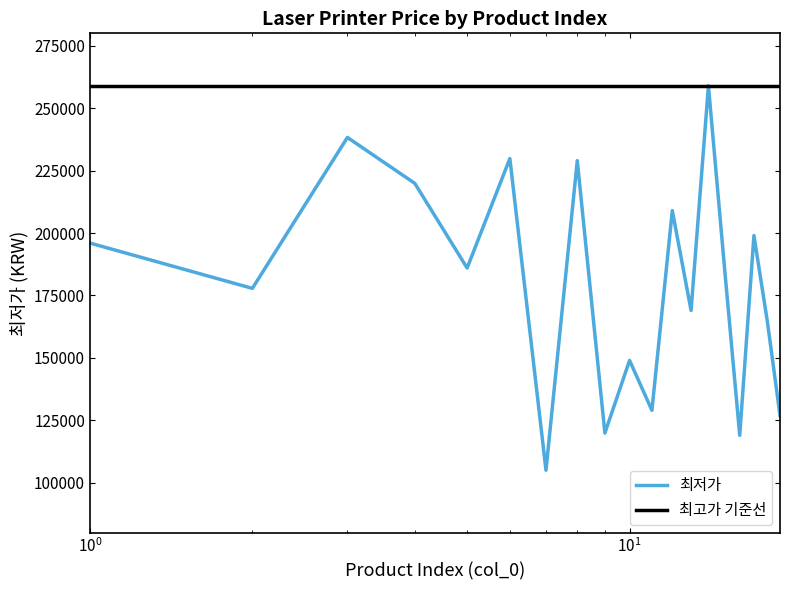

Which category has the lowest value across all series?

7